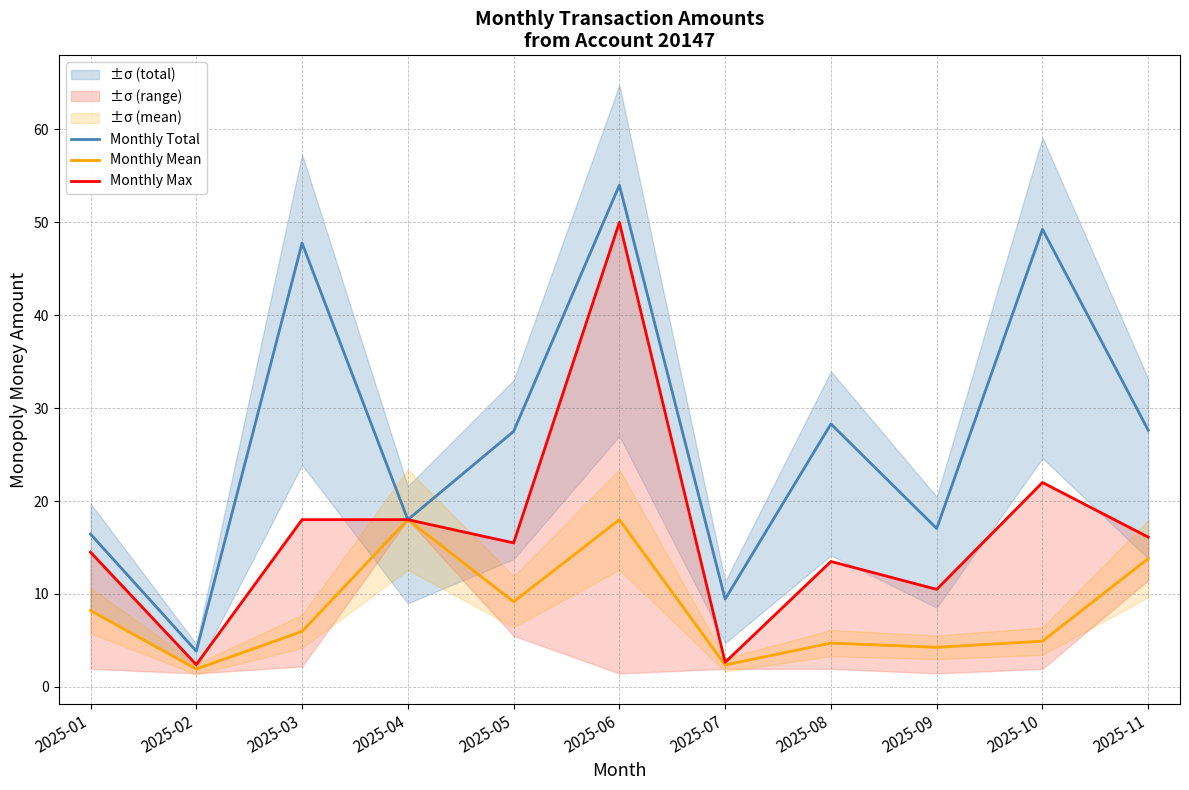

How many data points does each series have?

11